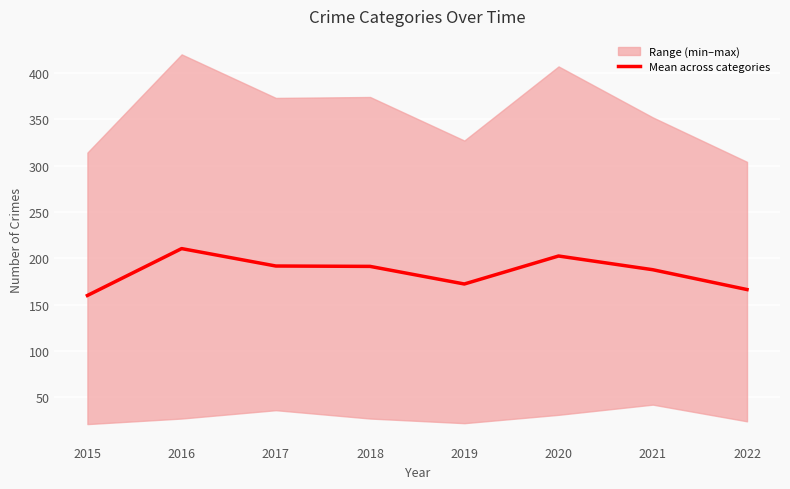

How many data points are above 191?

4